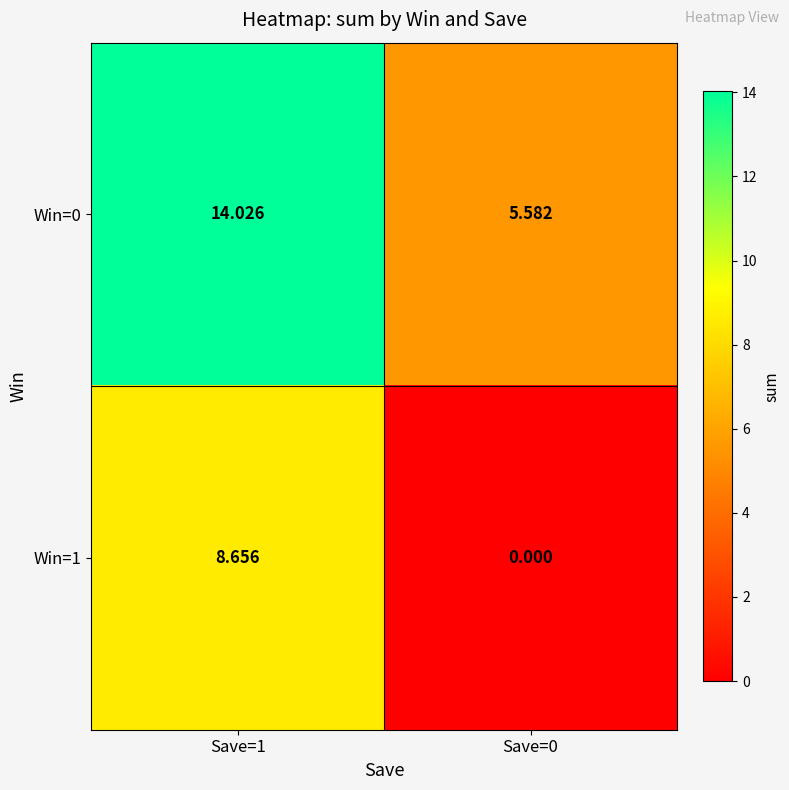

Is the value of Win=0 at Save=1 greater than the value of Win=1 at Save=0?

Yes